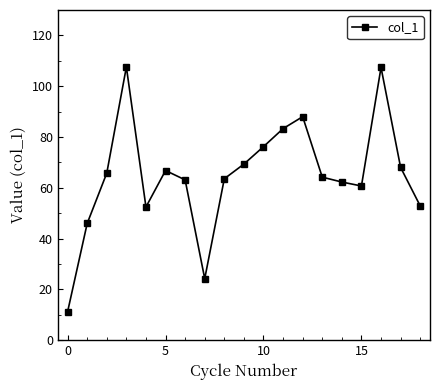

What is the greatest value displayed?

107.6